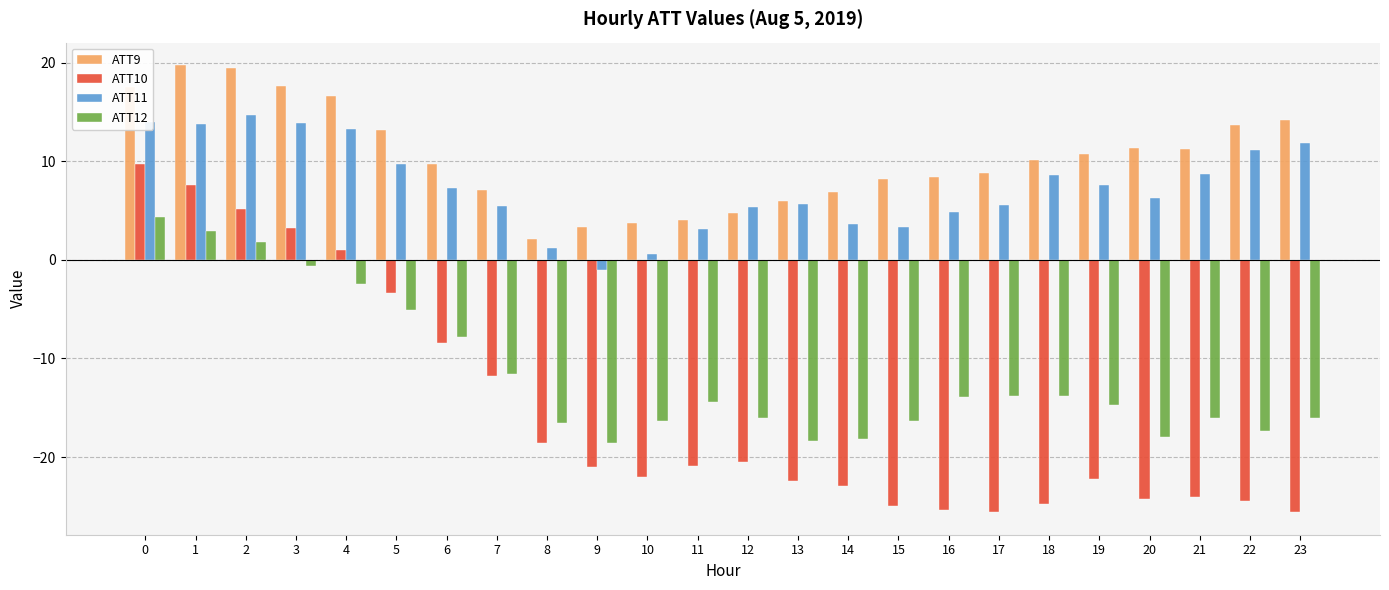

What is the value of the ATT10 bar at the 19th from the left?

-24.8